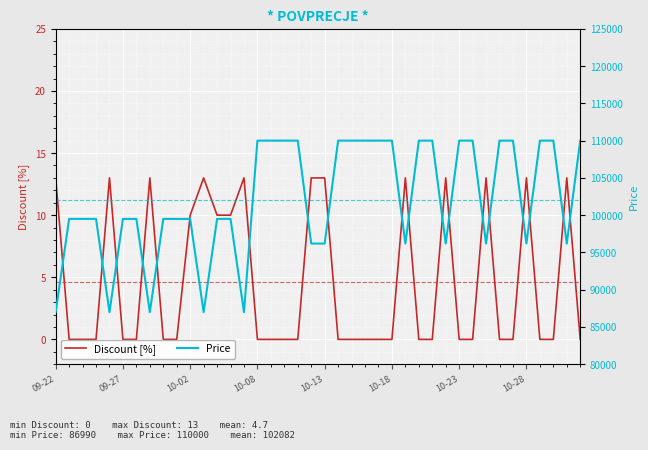

In Price, how many points are lower than both neighbors (excluding endpoints)?

9